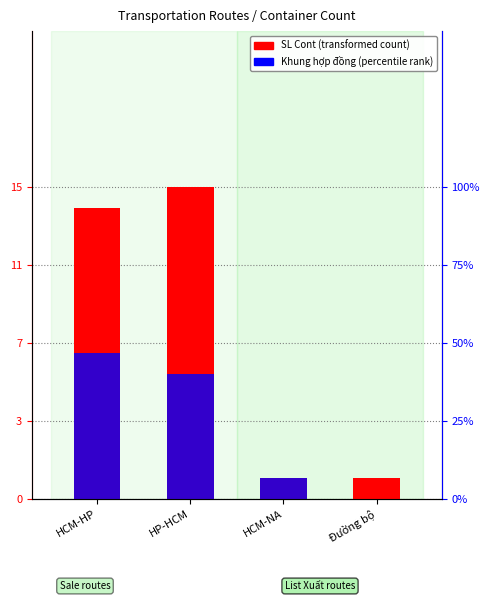

Between Đường bộ and HP-HCM, which is larger?

HP-HCM